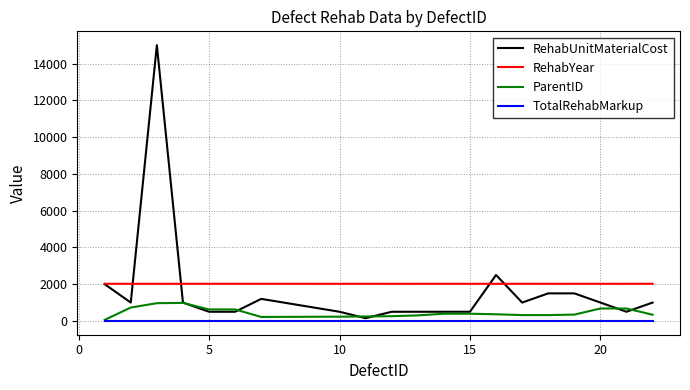

Which series has the widest spread of values?

RehabUnitMaterialCost